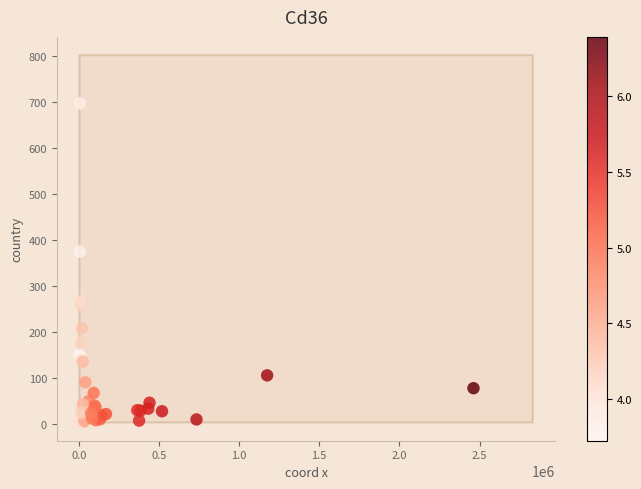

What Y value in the scatter plot is closest to 350?

374.9